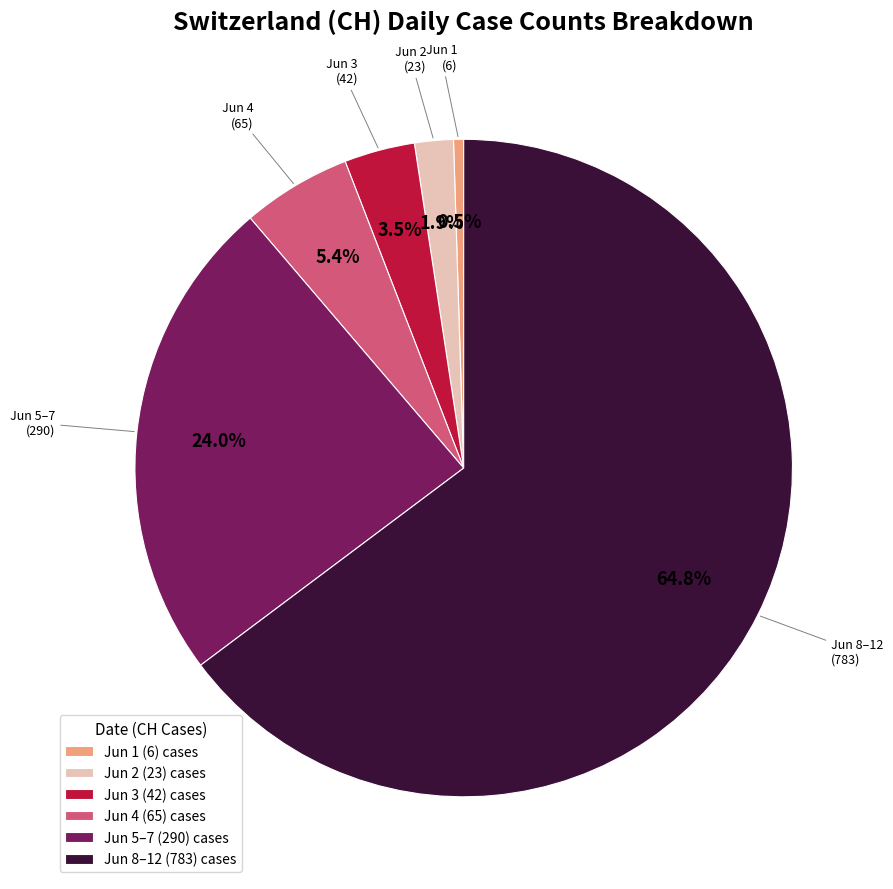

Is the sum of Jun 5–7 (290) cases and Jun 3 (42) cases greater than half?

No